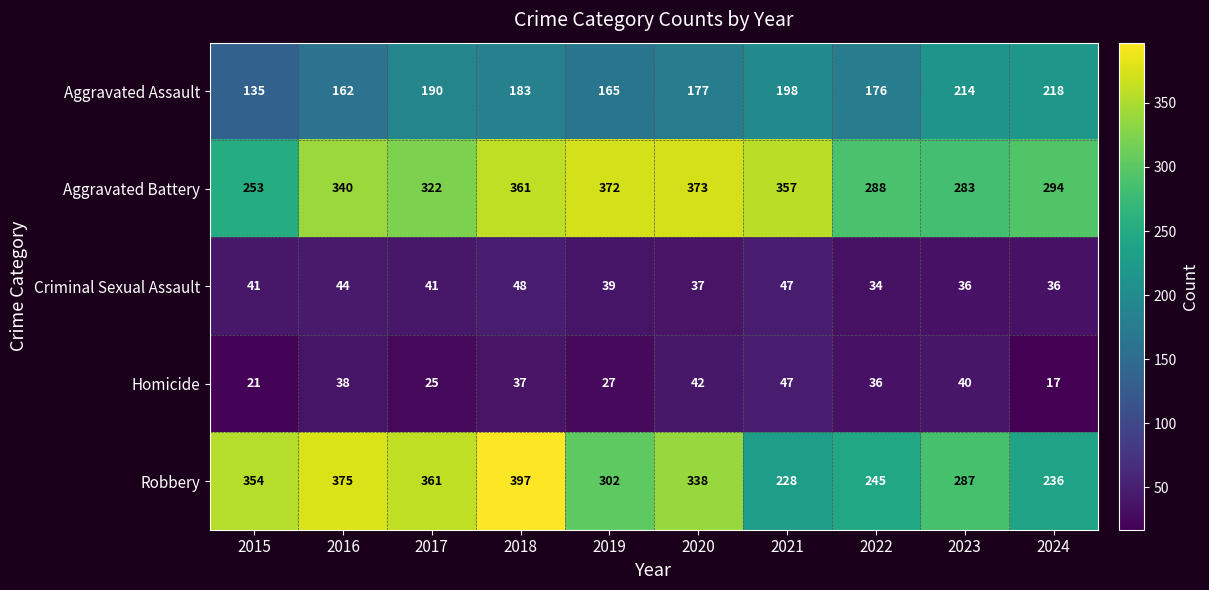

What is the difference between the maximum and minimum values in the Aggravated Assault series?

83